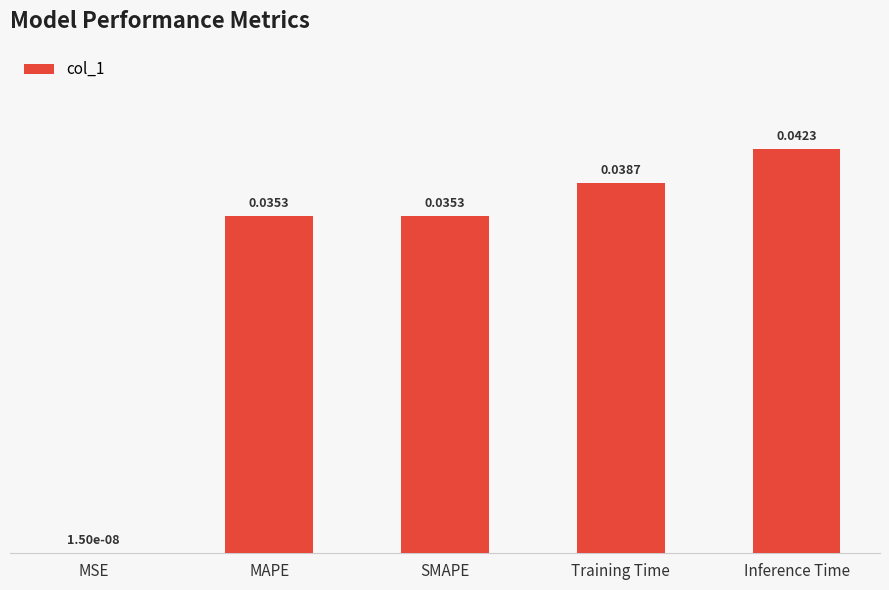

Are the bars horizontal?

No